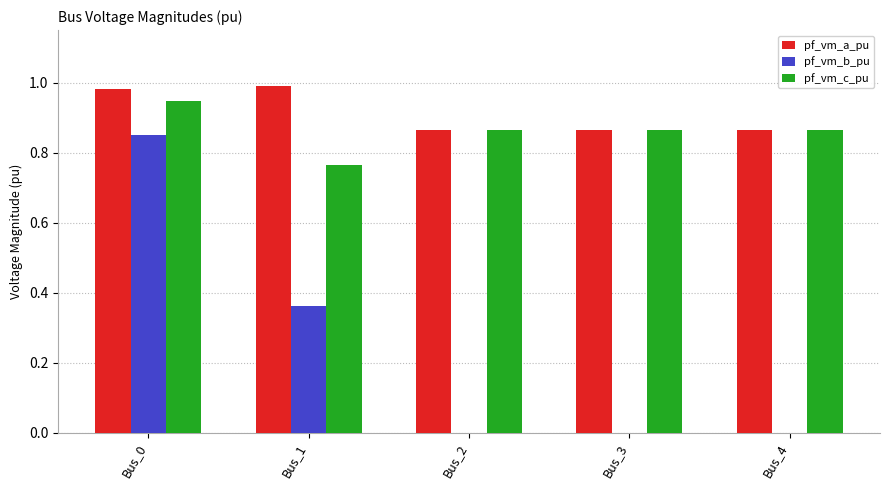

The value of pf_vm_a_pu at Bus_1 is 1.5. True or false?

False